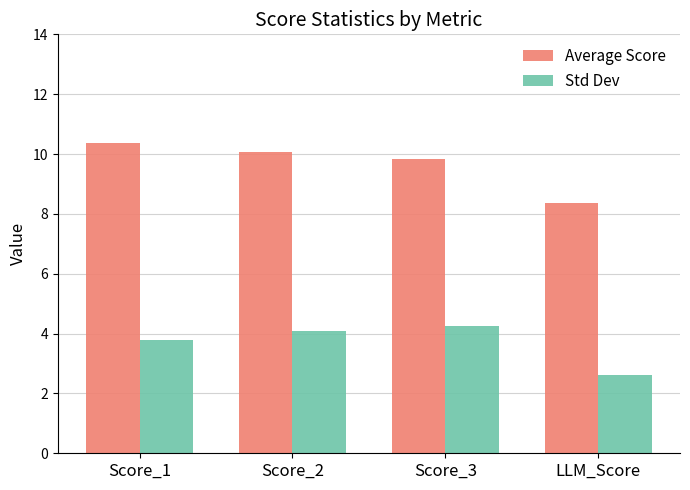

How many values in the Std Dev series are below 4?

2